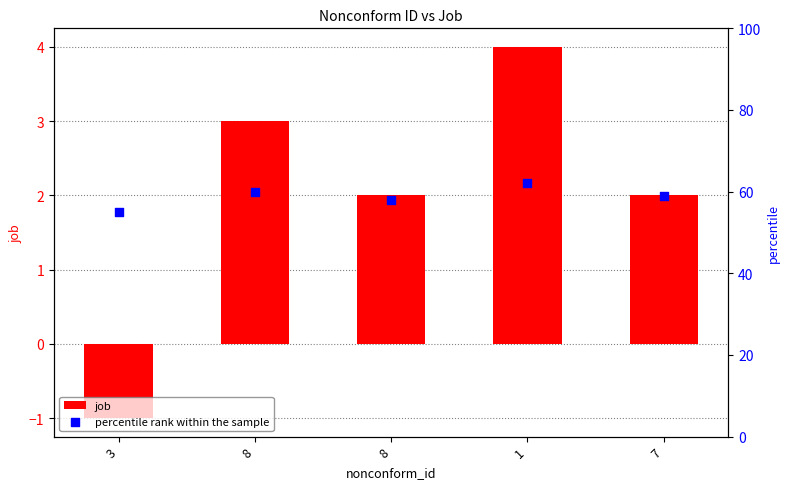

What are all the series names shown in the legend?

job, percentile rank within the sample